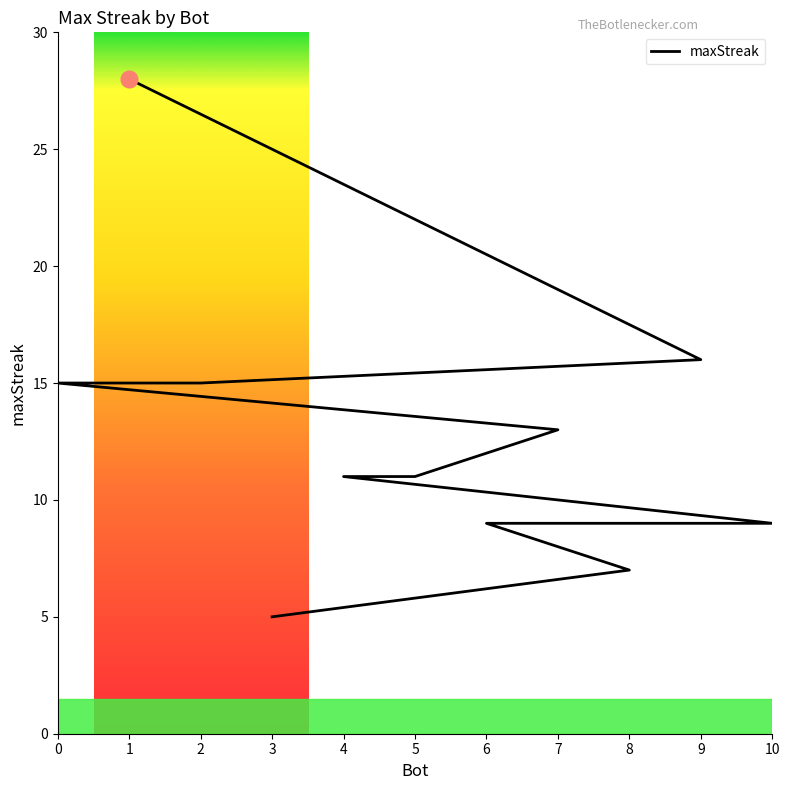

What is the label of the 1st point from the left?

1